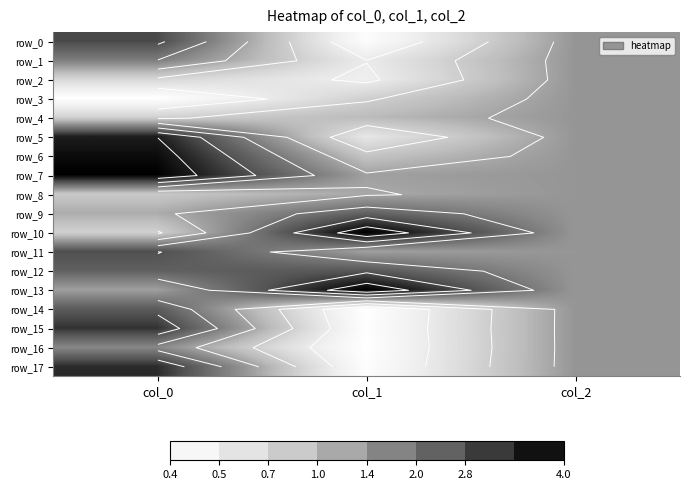

Is the value of row_12 at col_0 greater than the value of row_14 at col_1?

Yes